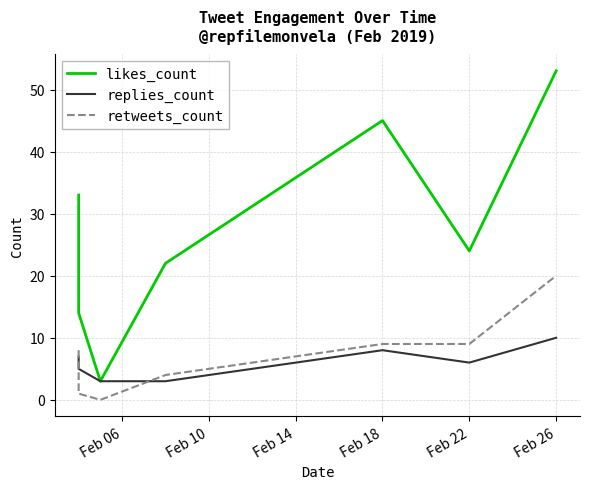

True or false: likes_count and retweets_count intersect in this chart.

False